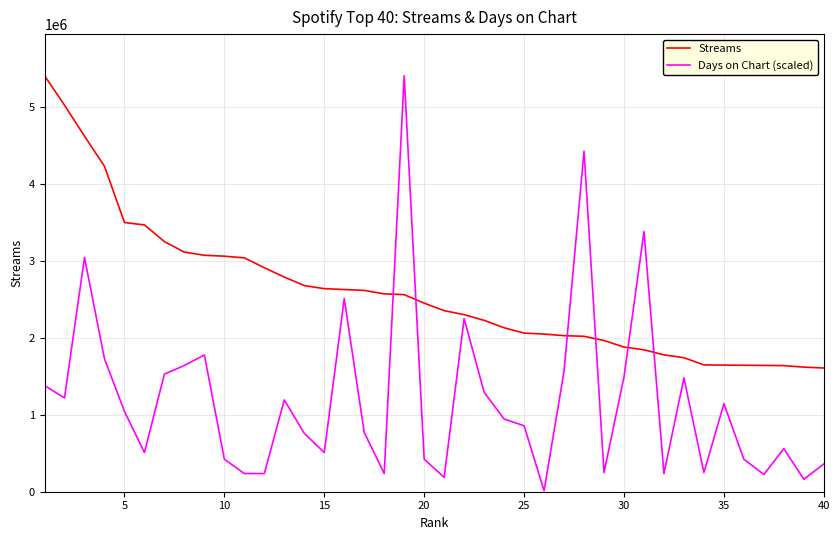

Which series has the largest range (max minus min)?

Days on Chart (scaled)